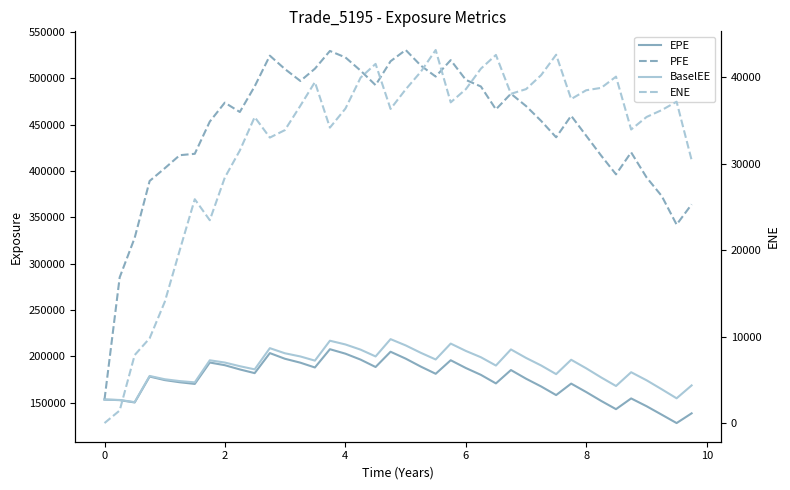

Reading right to left, extract all data points from this chart.

EPE: 138617.0	128113.0	137146.0	146272.0	154699.0	143119.0	152012.0	161613.0	170705.0	158312.0	167624.0	175956.0	185340.0	170910.0	180142.0	187502.0	195922.0	181300.0	189038.0	197649.0	205093.0	188608.0	196584.0	203000.0	207818.0	188101.0	193276.0	197531.0	203623.0	181999.0	186004.0	190565.0	193453.0	170366.0	172162.0	174488.0	178328.0	150359.0	152869.0	153455.0
PFE: 364111.0	342288.0	373112.0	393138.0	420253.0	396533.0	416719.0	438250.0	459753.0	436523.0	454216.0	470172.0	483543.0	466656.0	491348.0	498442.0	519809.0	502053.0	513907.0	530739.0	518595.0	492797.0	508453.0	522725.0	529686.0	510535.0	497303.0	510222.0	524624.0	491473.0	463823.0	473902.0	453457.0	418708.0	417196.0	403110.0	389391.0	327934.0	285387.0	153455.0
BaselEE: 168745.0	154840.0	164583.0	174264.0	182988.0	168107.0	177332.0	187230.0	196425.0	180932.0	190277.0	198386.0	207593.0	190186.0	199156.0	205949.0	213892.0	196741.0	203919.0	211916.0	218693.0	200024.0	207352.0	212950.0	216979.0	195499.0	199994.0	203444.0	208955.0	186078.0	189489.0	193436.0	195863.0	172046.0	173418.0	175408.0	178966.0	150694.0	153040.0	153455.0
ENE: 30415.3	37167.0	36197.9	35402.0	33951.6	40065.2	38765.8	38489.1	37473.1	42601.5	40237.3	38621.3	38078.0	42573.6	40987.1	38617.5	37089.1	43146.8	40633.1	38590.4	36330.1	41537.7	39948.8	36368.3	34166.8	39431.8	36700.5	33879.2	33016.1	35387.8	31519.4	28388.5	23461.3	25889.4	19994.7	14023.7	9806.8	7863.4	1455.0	0.0